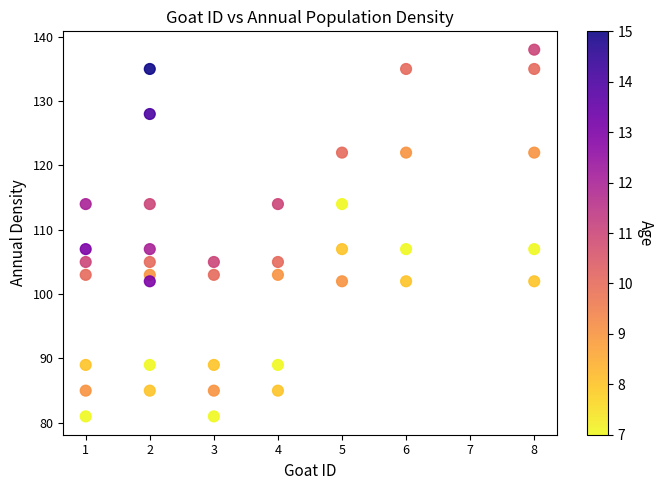

What is the range of X values (max minus min)?

7